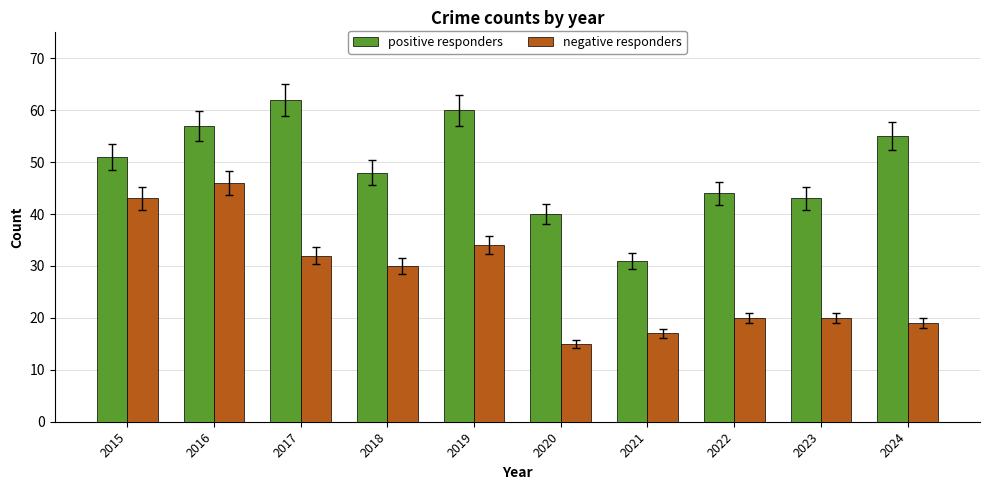

How many categories are shown in the chart?

10